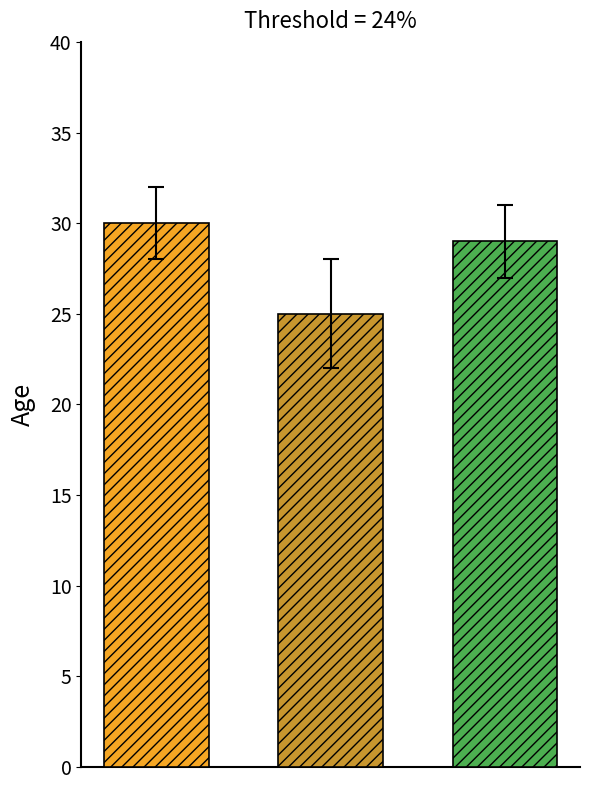

What is the greatest value displayed?

30